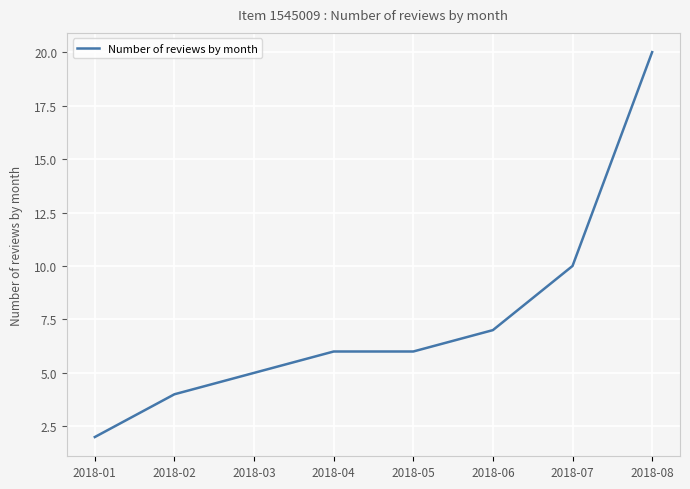

Reading left to right, list all the values displayed in this chart.

2	4	5	6	6	7	10	20